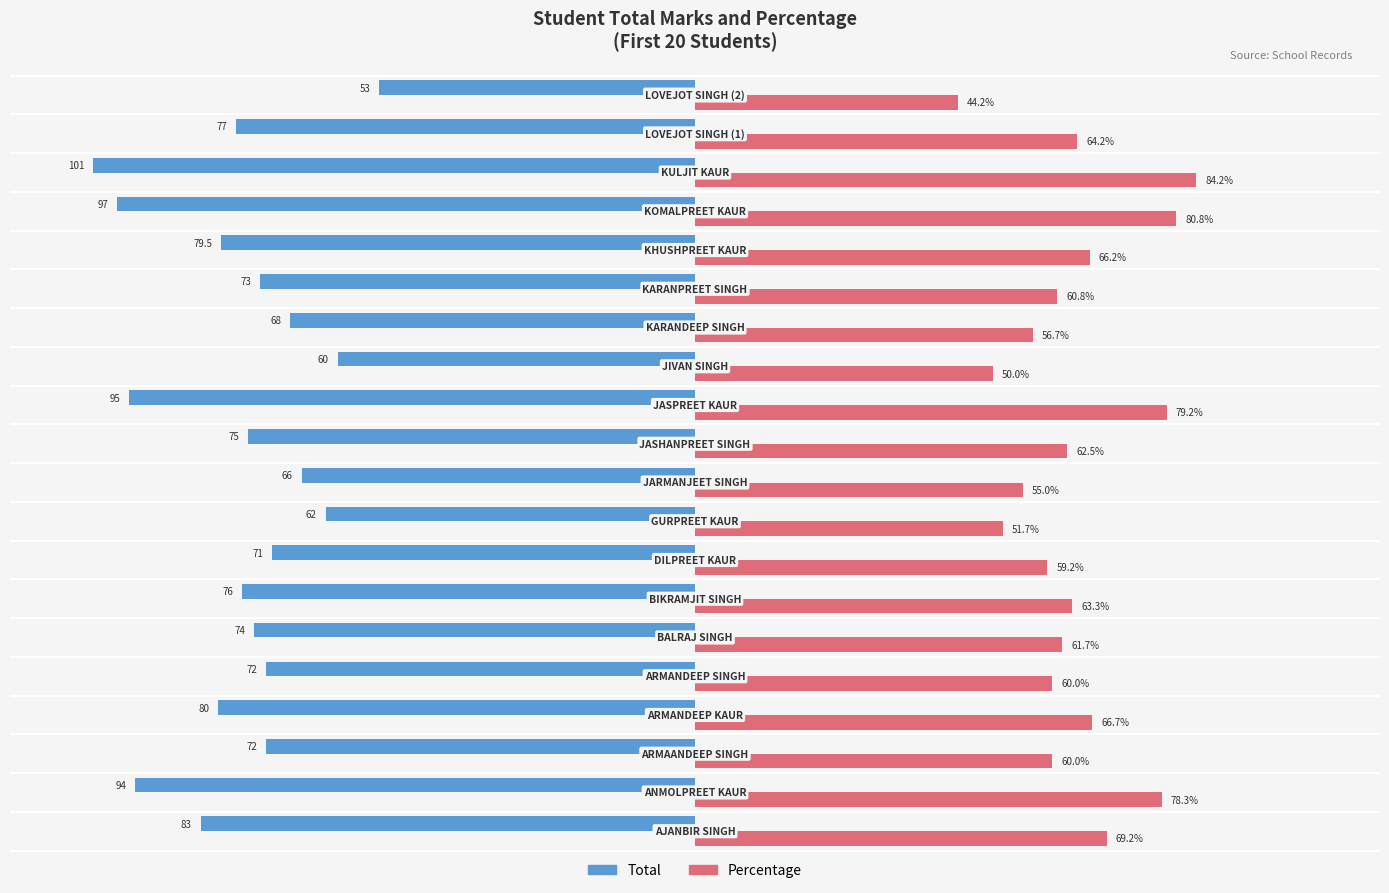

Which series has the widest spread of values?

Total